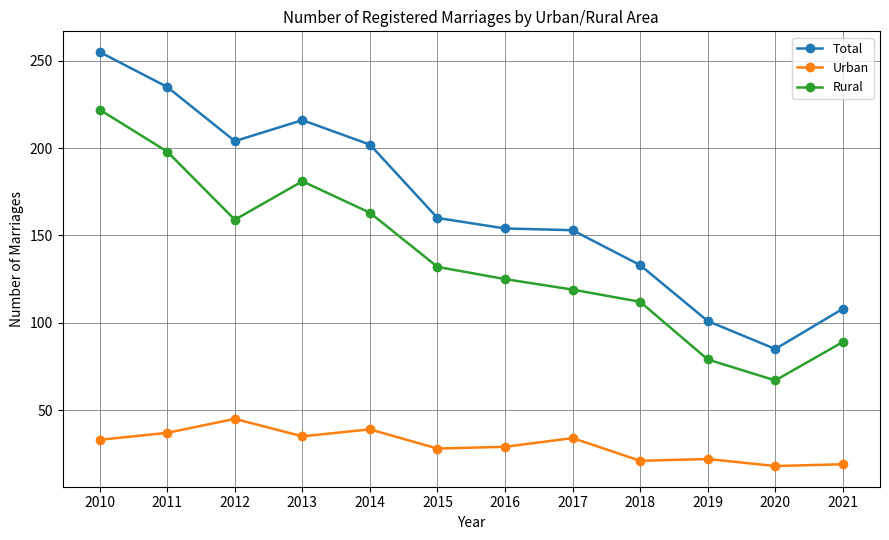

Rank the series at 2019 from highest to lowest value.

Total, Rural, Urban